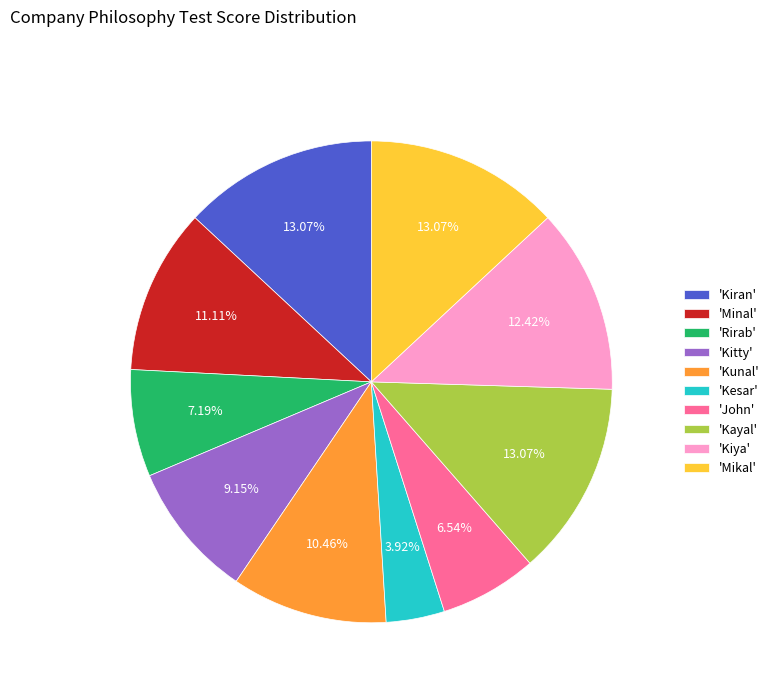

Which category has the smallest portion of the pie?

'Kesar'